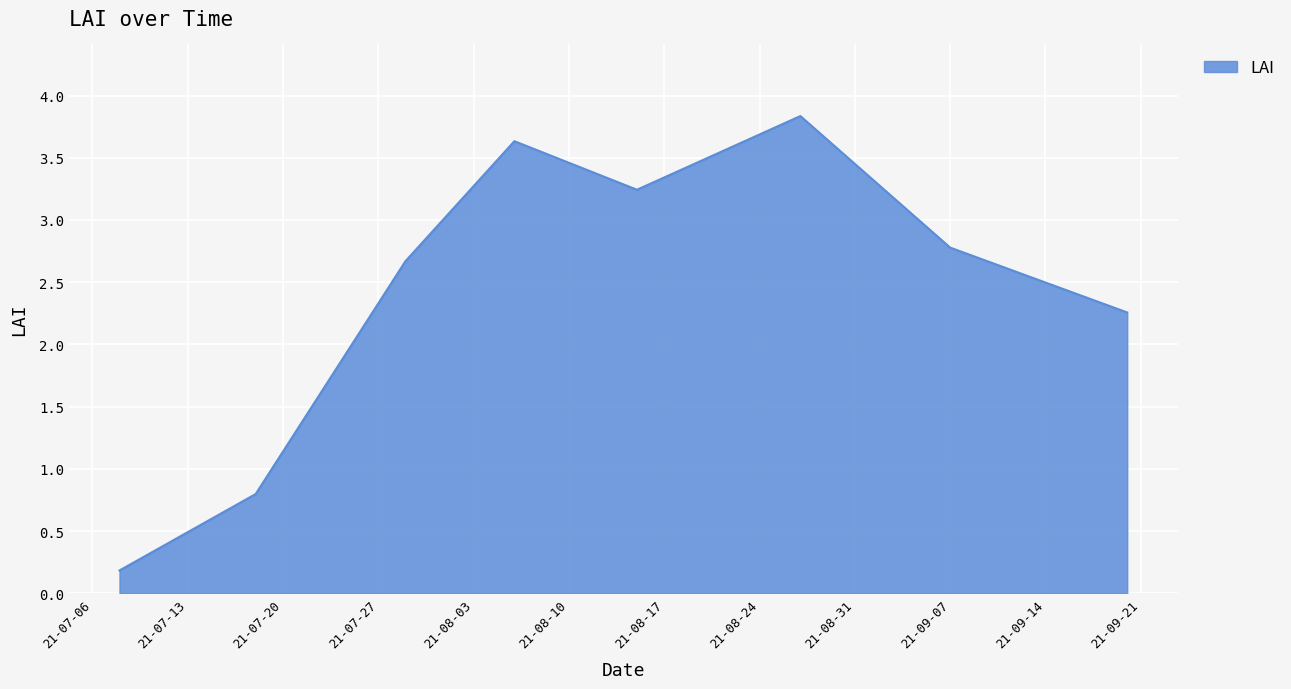

How many values are below 2?

2